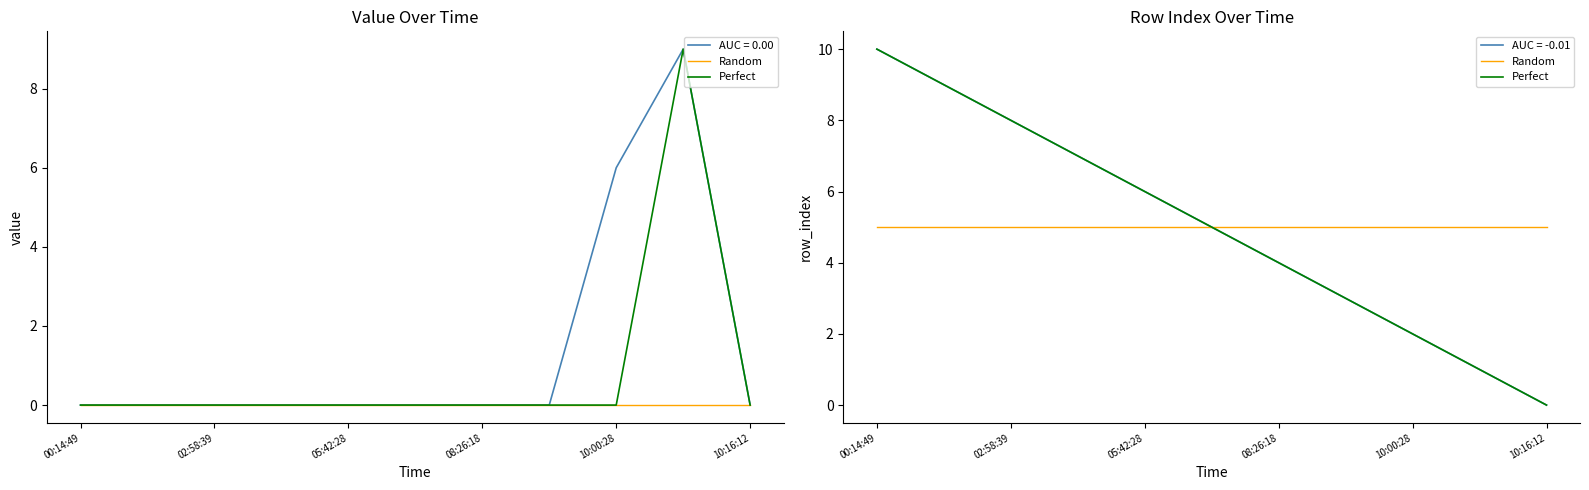

Read the Random value at 7.

5